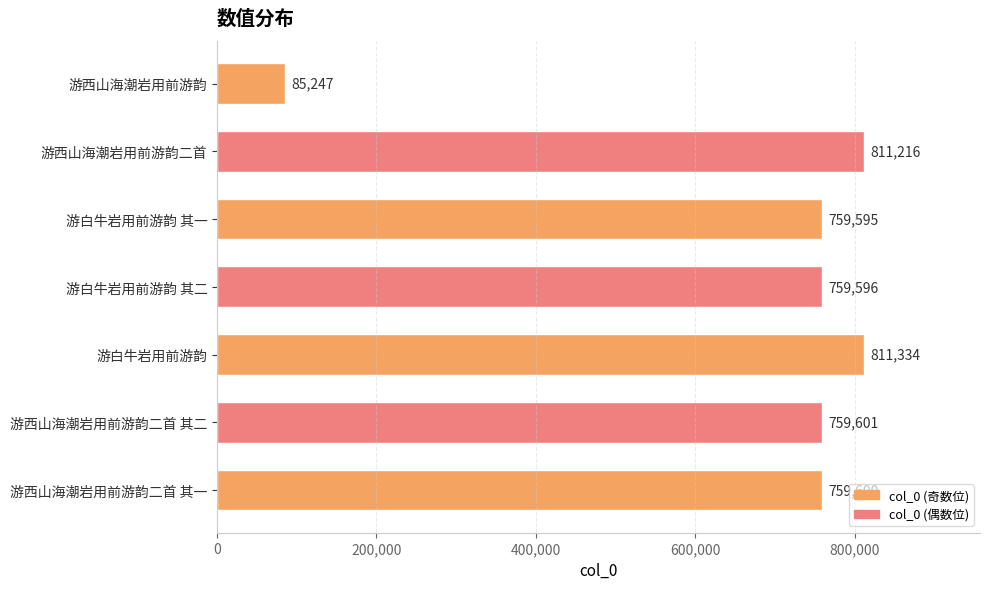

What is the sum of all values?

4746189